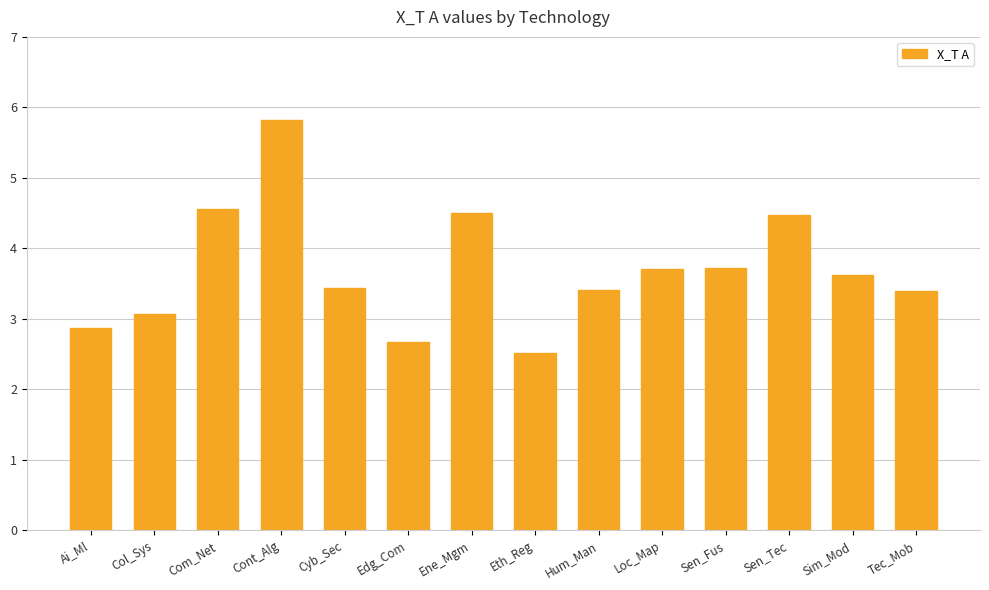

What is the difference between the maximum and minimum values?

3.3